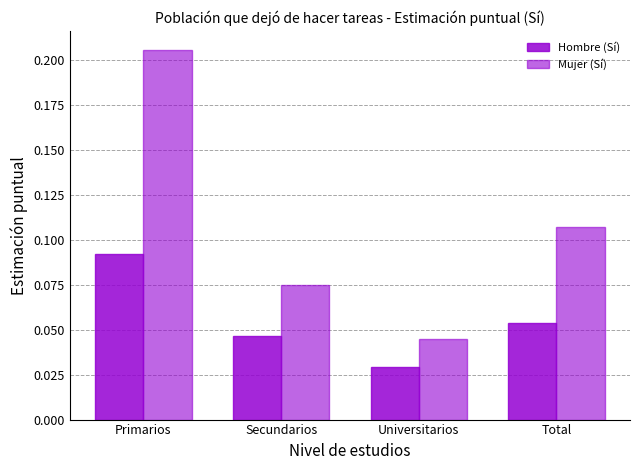

List the series in order of their overall mean, lowest first.

Hombre (Sí), Mujer (Sí)